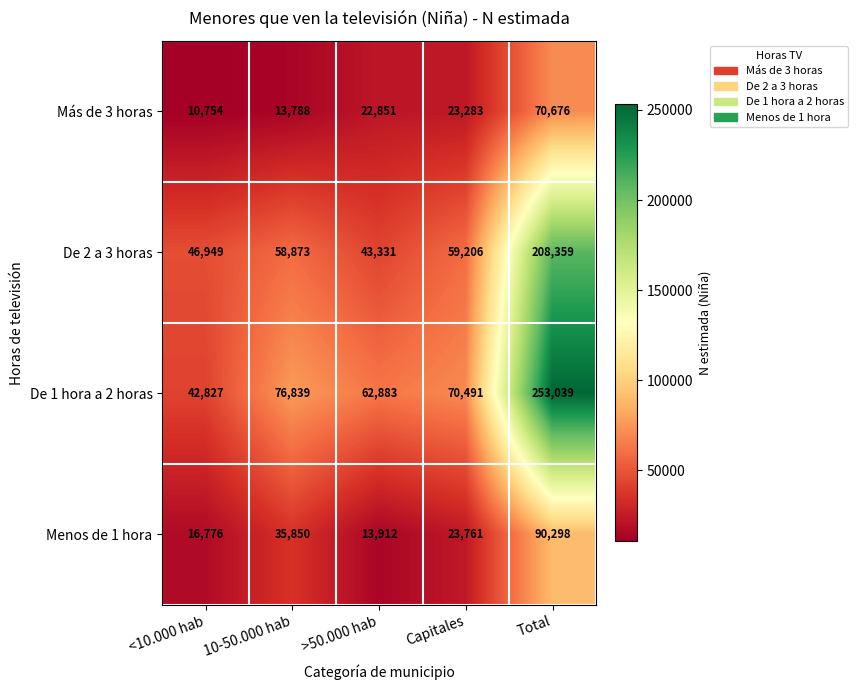

Read the Más de 3 horas value at Total, to the nearest 50.

70700